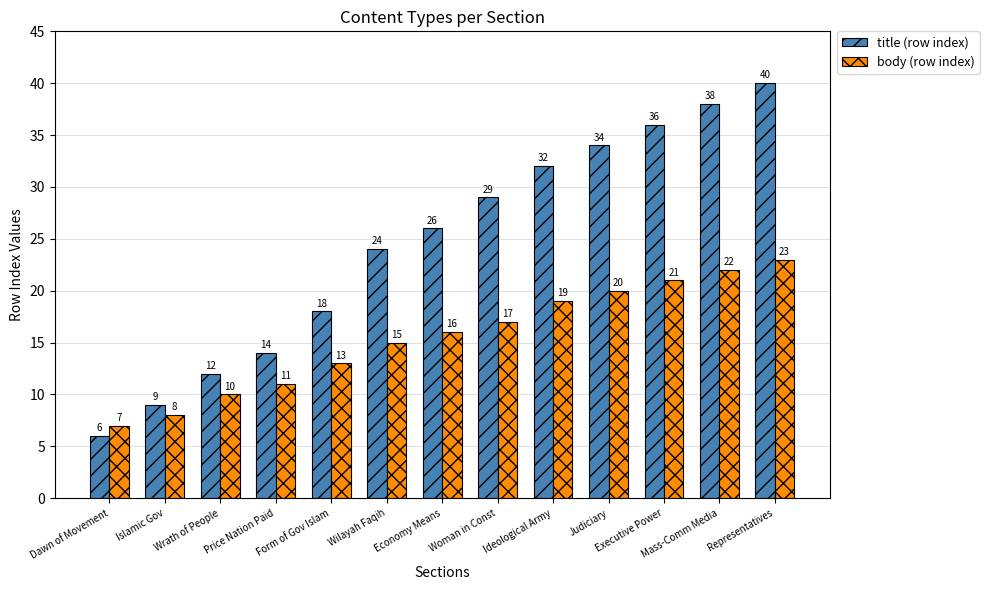

Rank the categories by title (row index) value from lowest to highest.

Dawn of Movement, Islamic Gov, Wrath of People, Price Nation Paid, Form of Gov Islam, Wilayah Faqih, Economy Means, Woman in Const, Ideological Army, Judiciary, Executive Power, Mass-Comm Media, Representatives